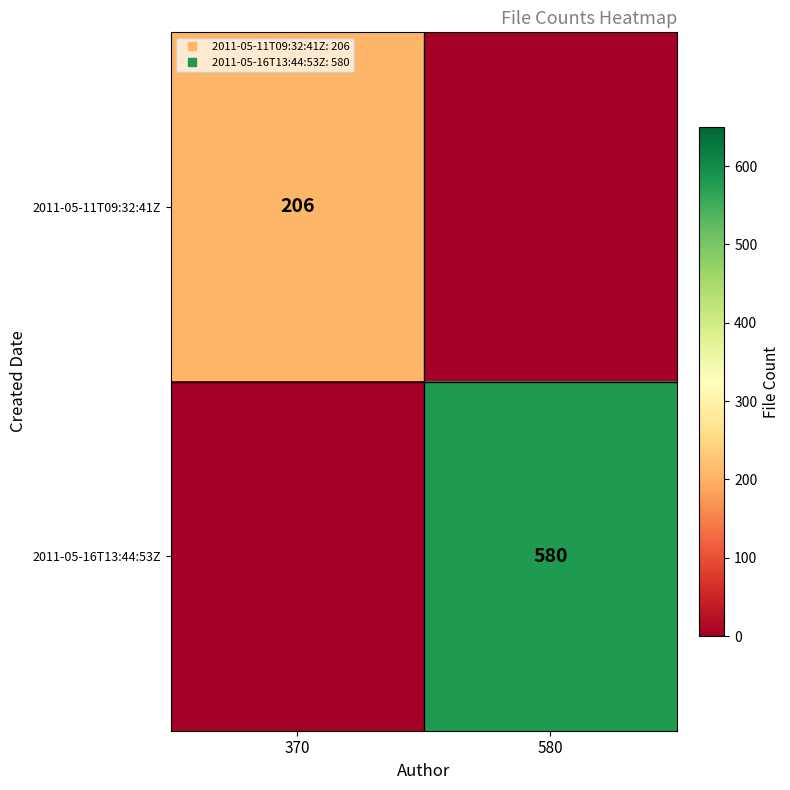

Is it true that 2011-05-16T13:44:53Z equals 1003 at 580?

False